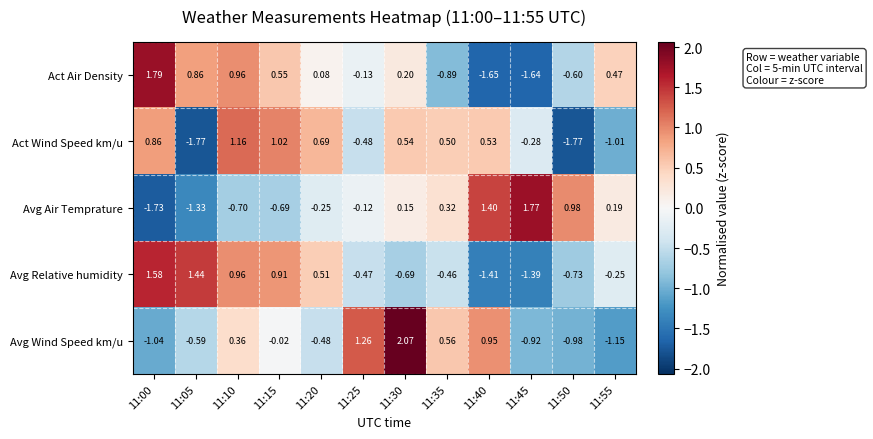

At 11:25, list the series in order from largest to smallest.

Avg Wind Speed km/u, Avg Air Temprature, Act Air Density, Avg Relative humidity, Act Wind Speed km/u